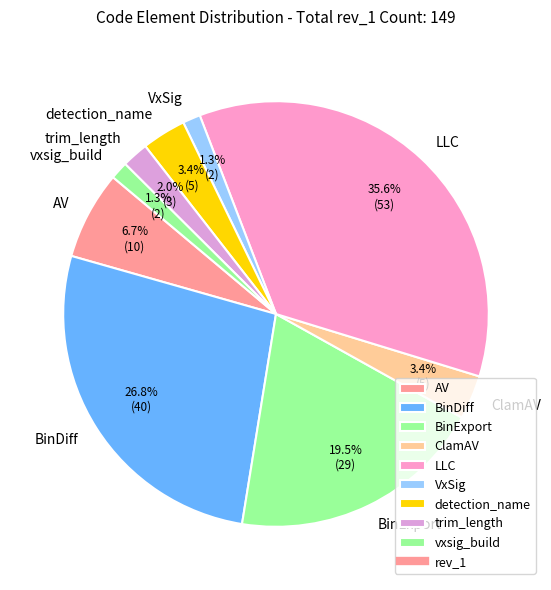

To the nearest percent, what is the difference between the largest and smallest slice percentages?

34%